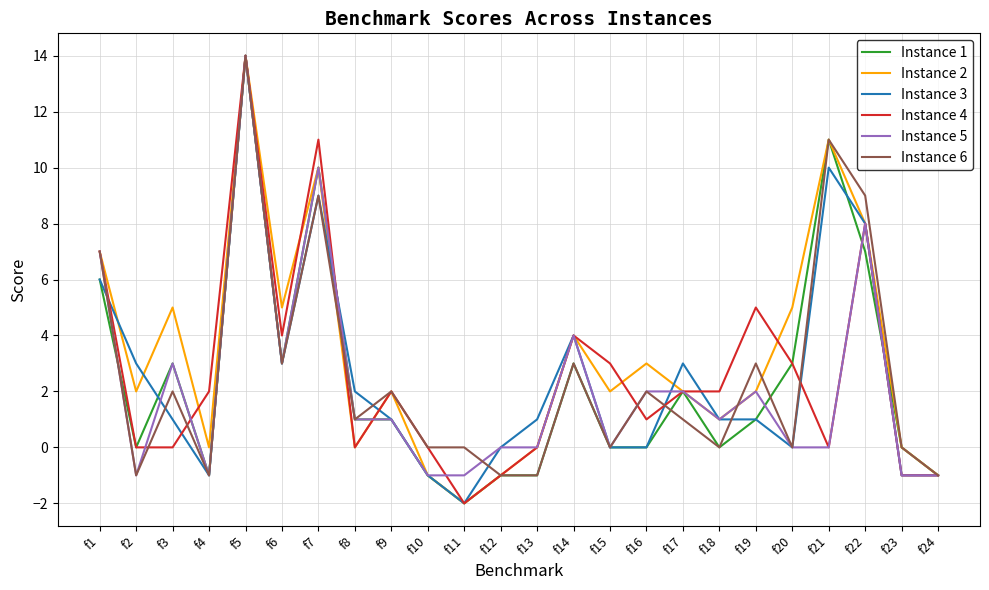

What is the greatest value displayed?

14